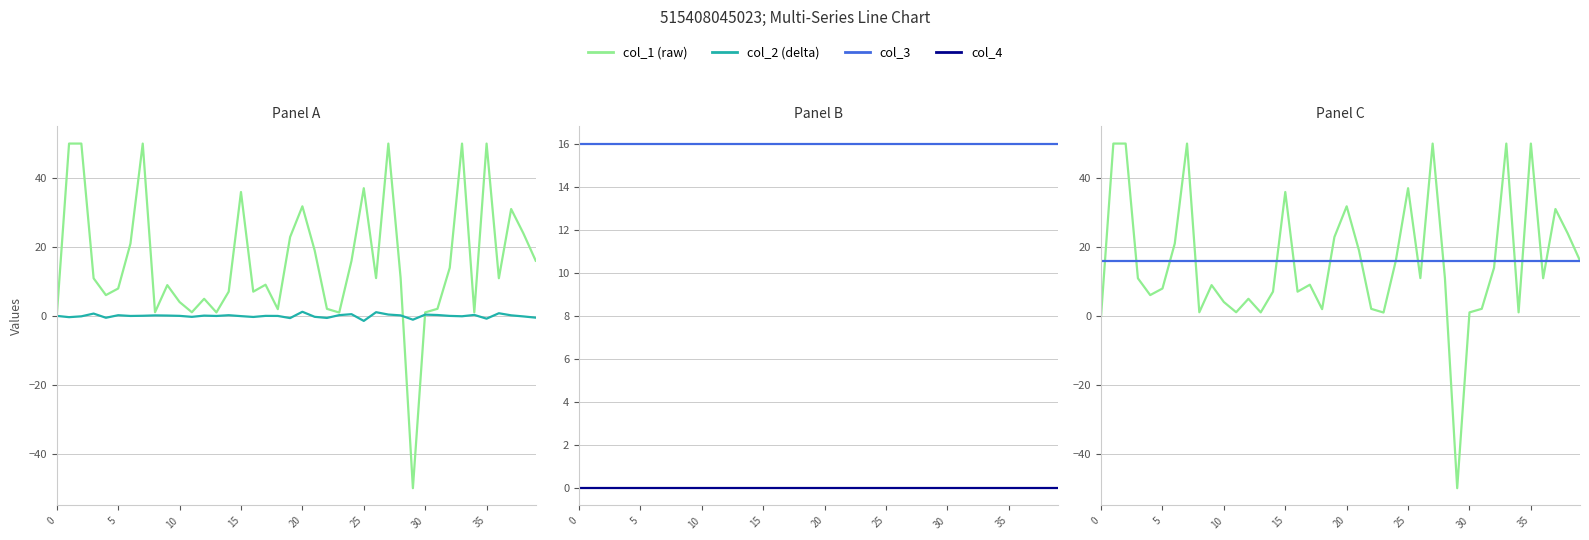

Is this an area chart (filled region under the line)?

No